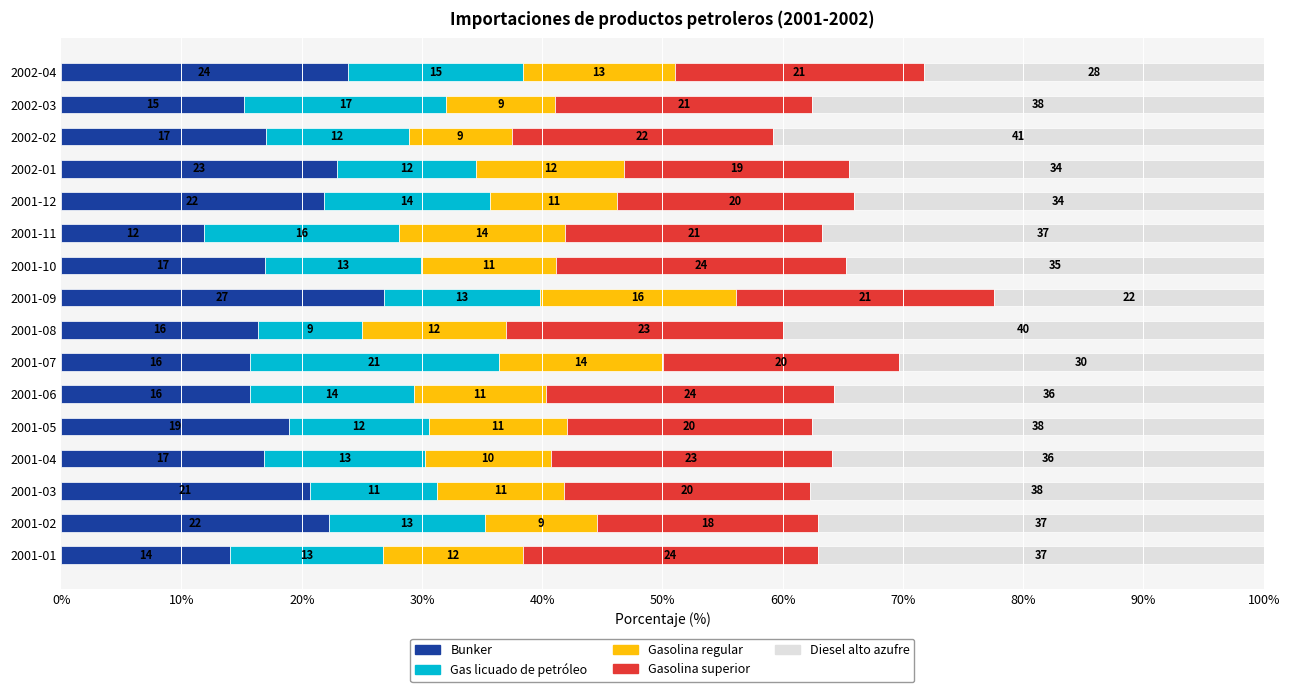

How many data points in Bunker are above 16?

11